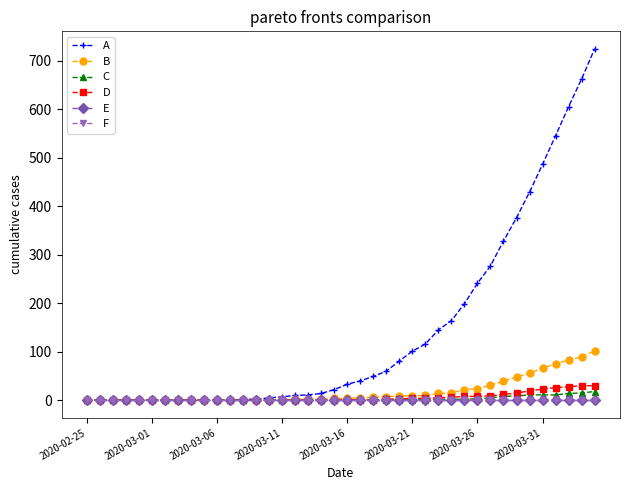

What is the maximum value shown in the chart?

724.0